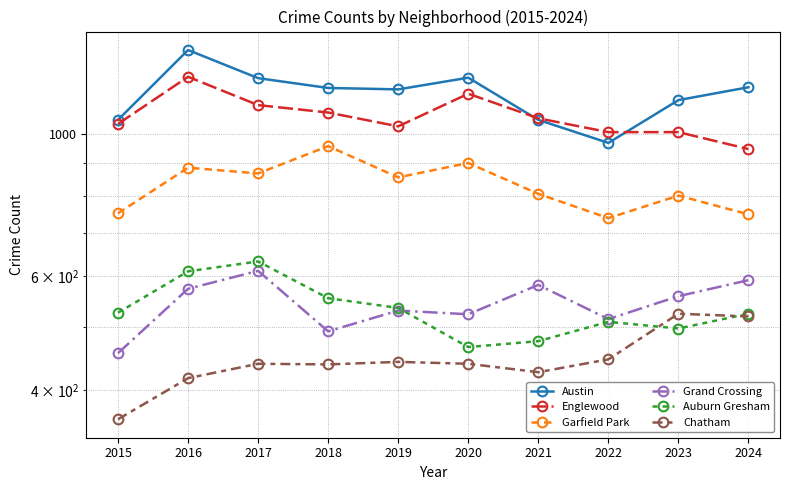

What is the value of the Grand Crossing point at the 8th from the left?

515